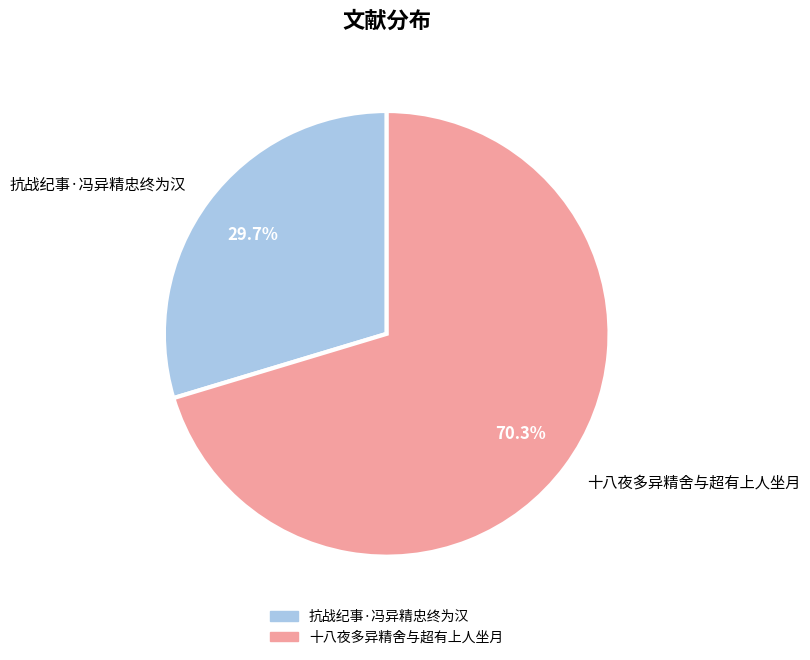

Does 十八夜多异精舍与超有上人坐月 account for over 50% of the chart?

Yes